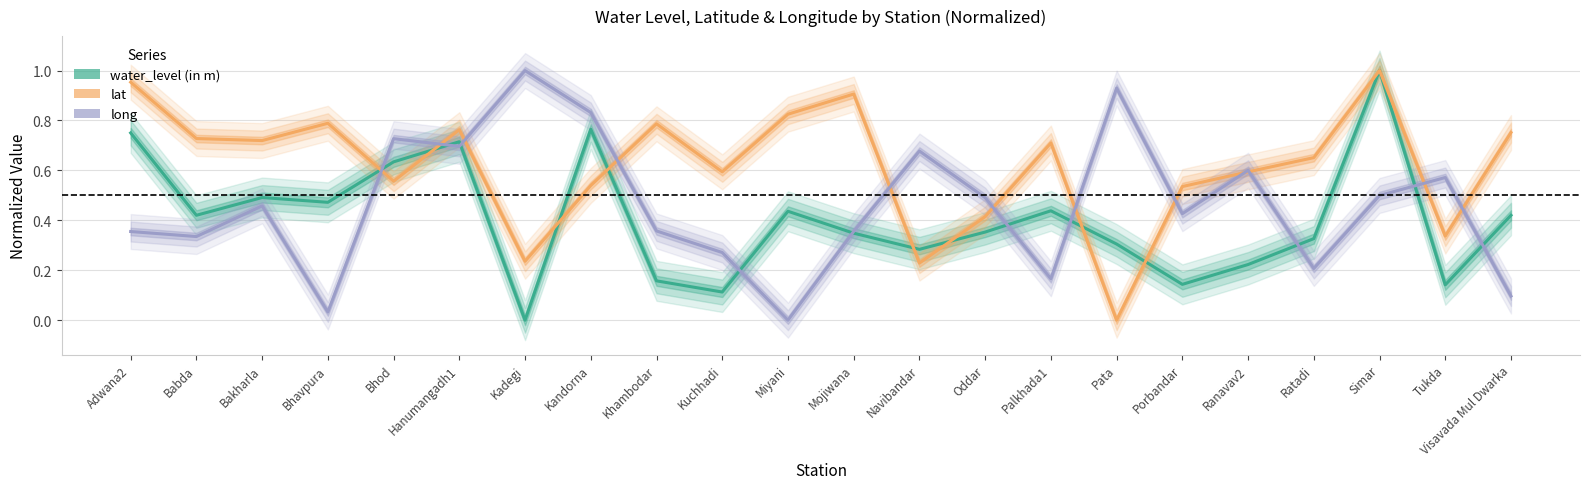

At which category is the sum across all series the highest?

Simar